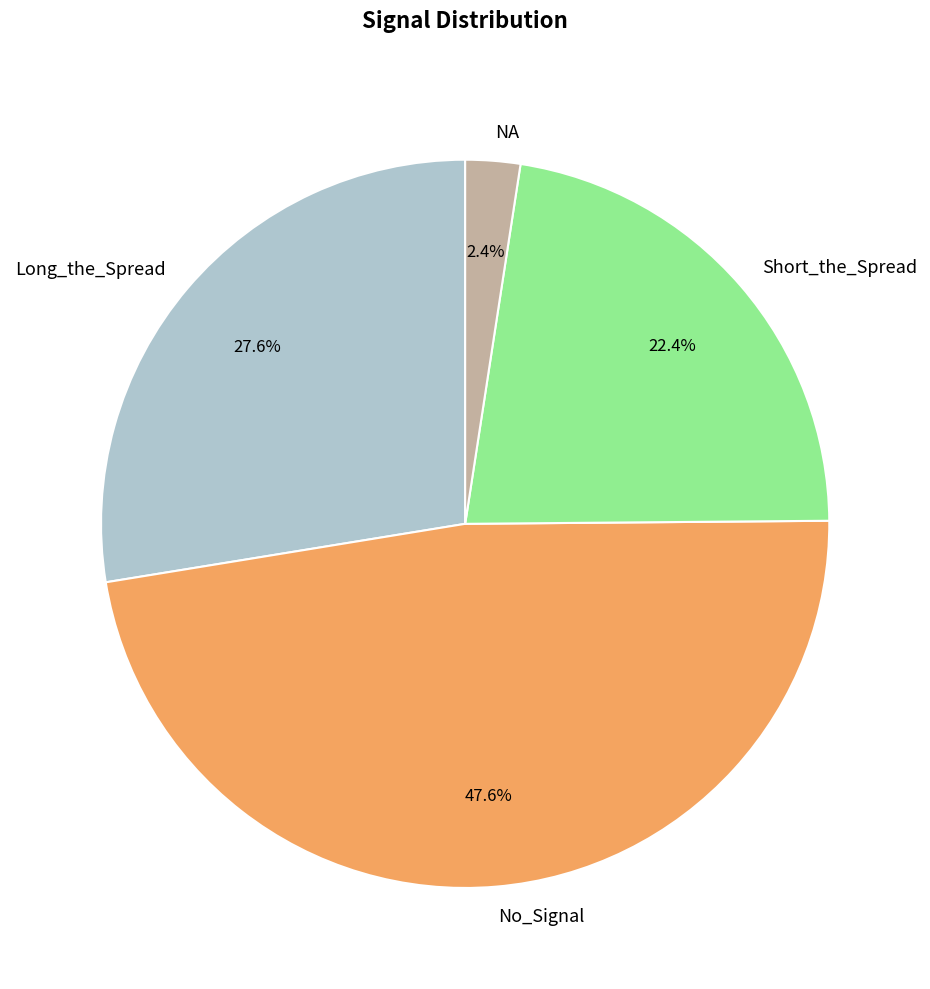

To the nearest percent, what is the difference between the NA and Short_the_Spread slice percentages?

20%